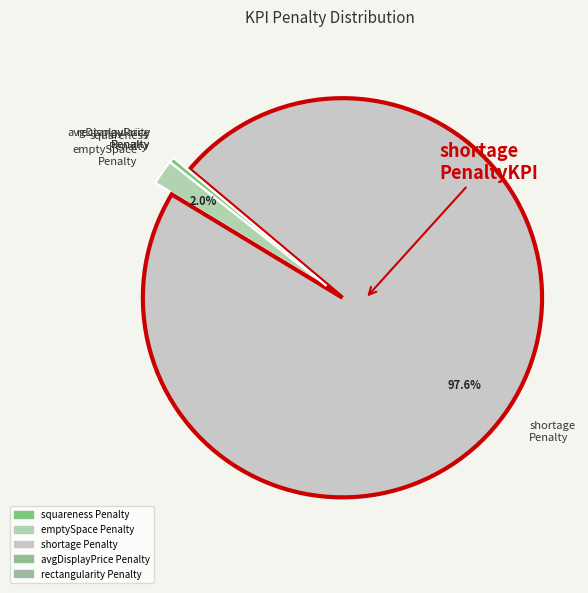

Is the sum of squareness Penalty and emptySpace Penalty greater than half?

No